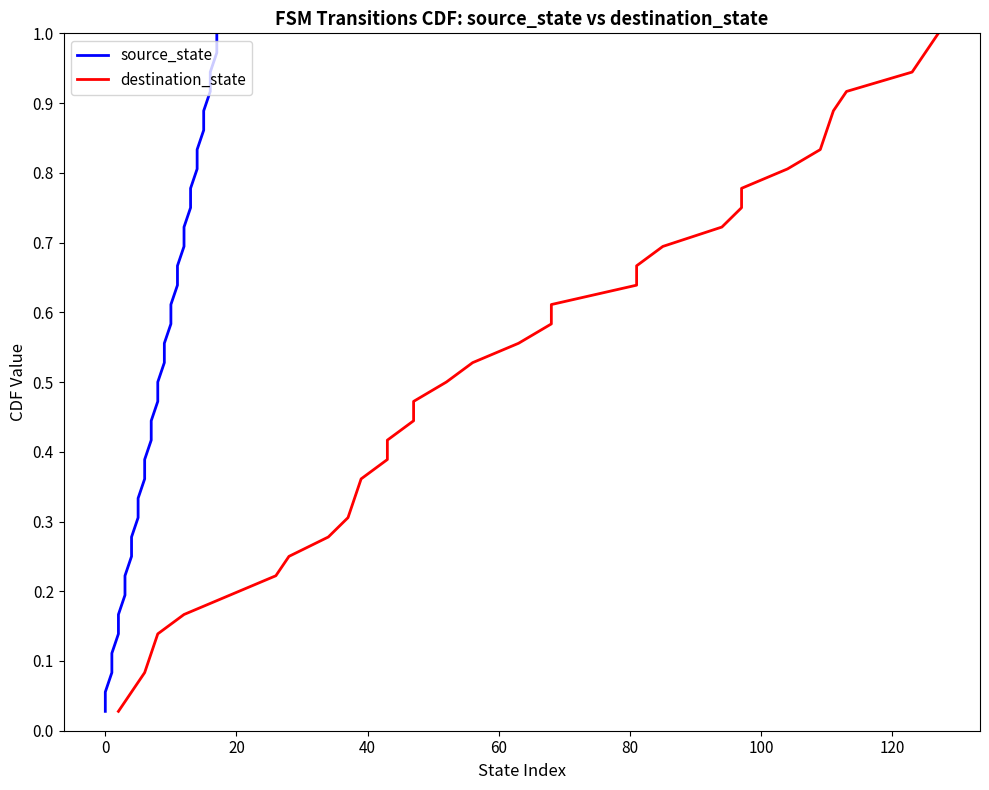

What is the value of the source_state point at the 4th from the left?

0.1